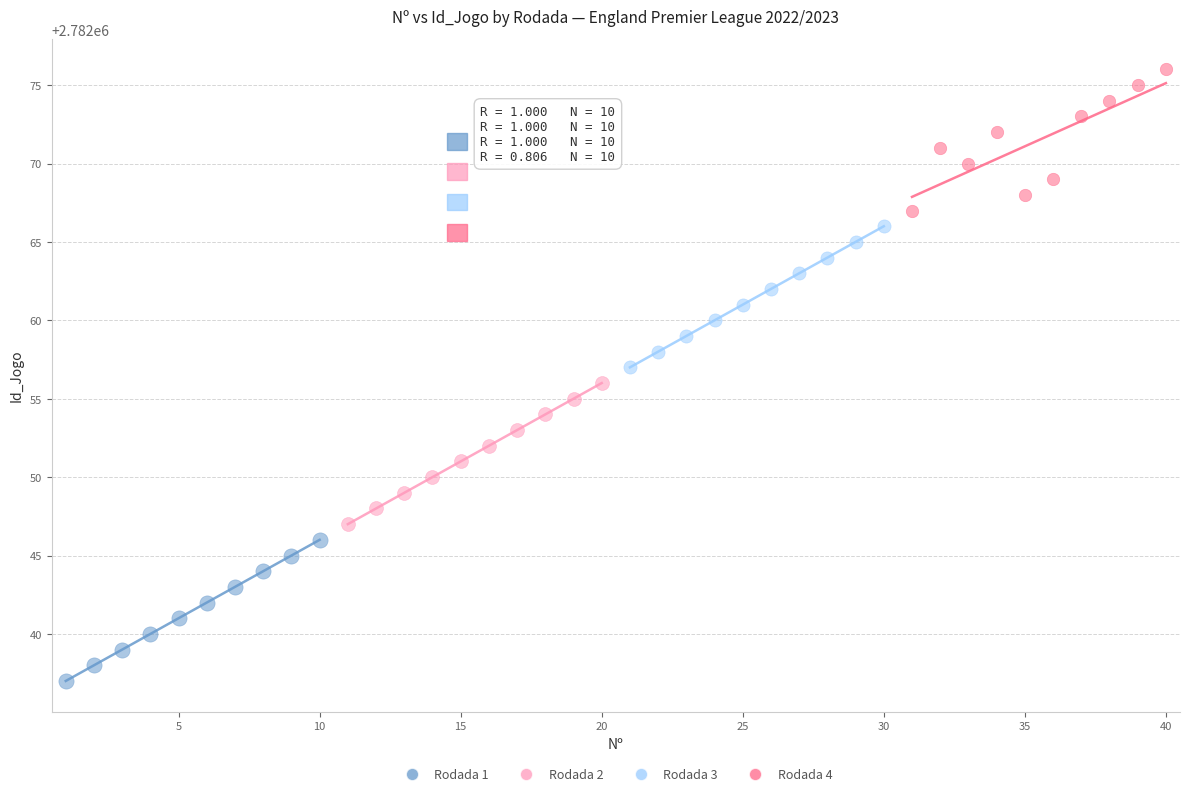

Which series contains the lowest Y value?

Rodada 1